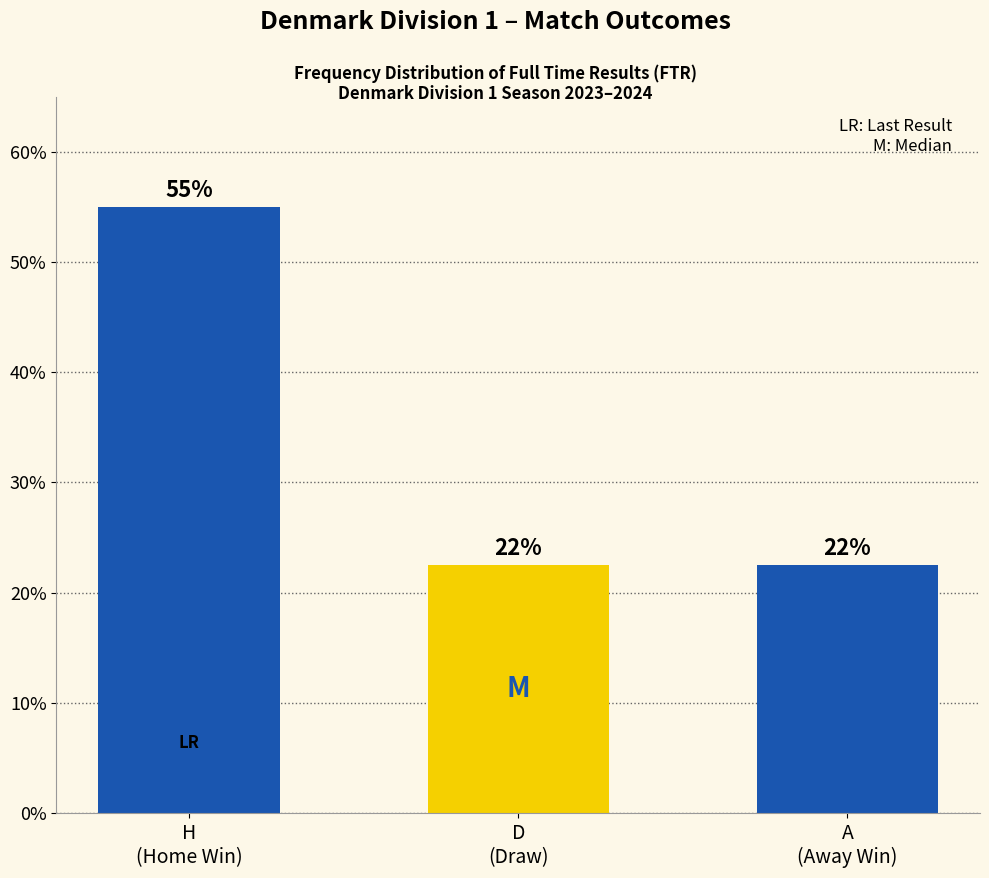

What is the change in value from H
(Home Win) to D
(Draw)?

-32.5